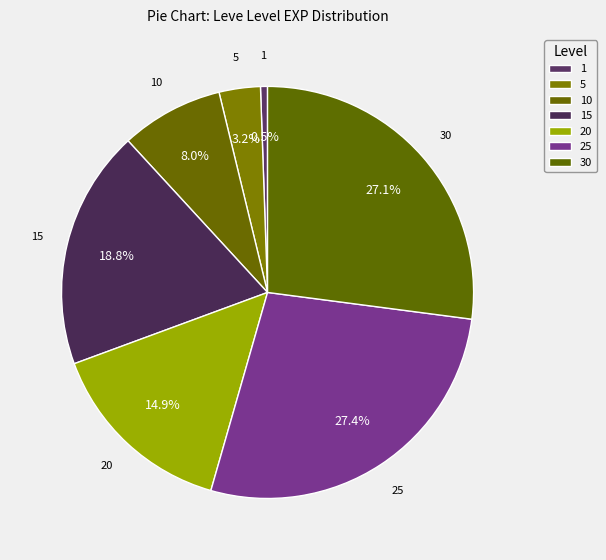

Is there any slice that represents more than half of the pie?

No